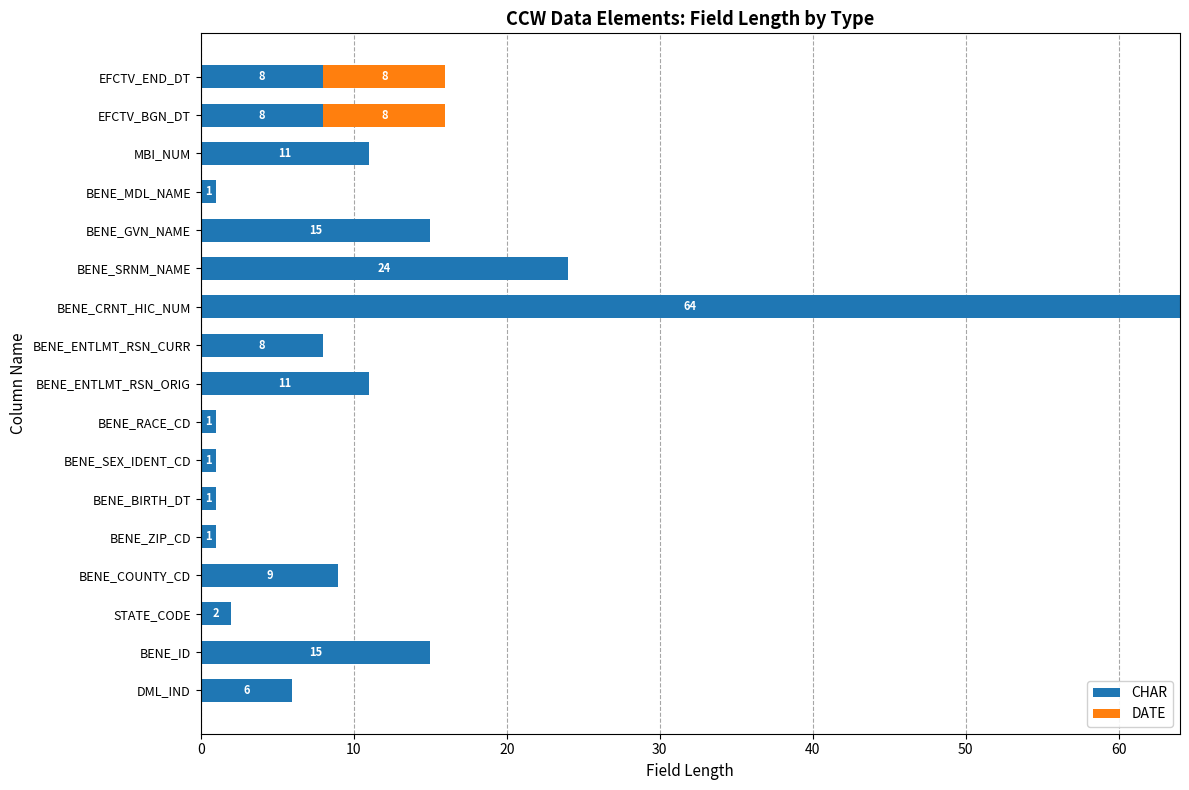

What is the sum of all CHAR values?

186